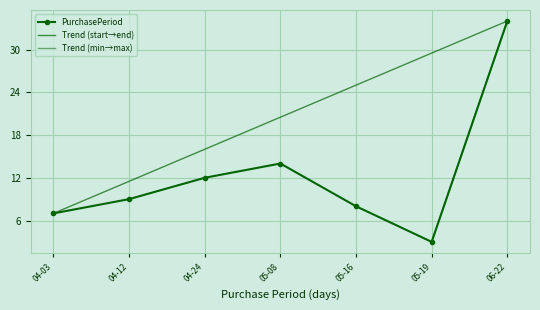

True or false: PurchasePeriod has a value of 6 at 04-24.

False